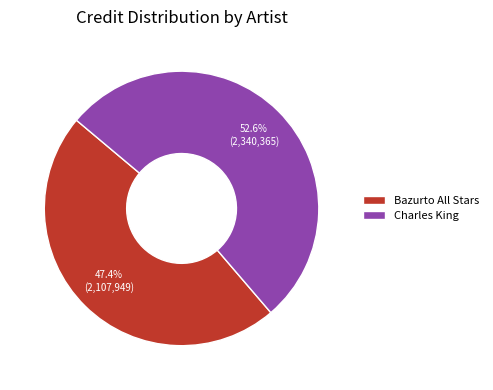

Which category has the biggest portion of the pie?

Charles King